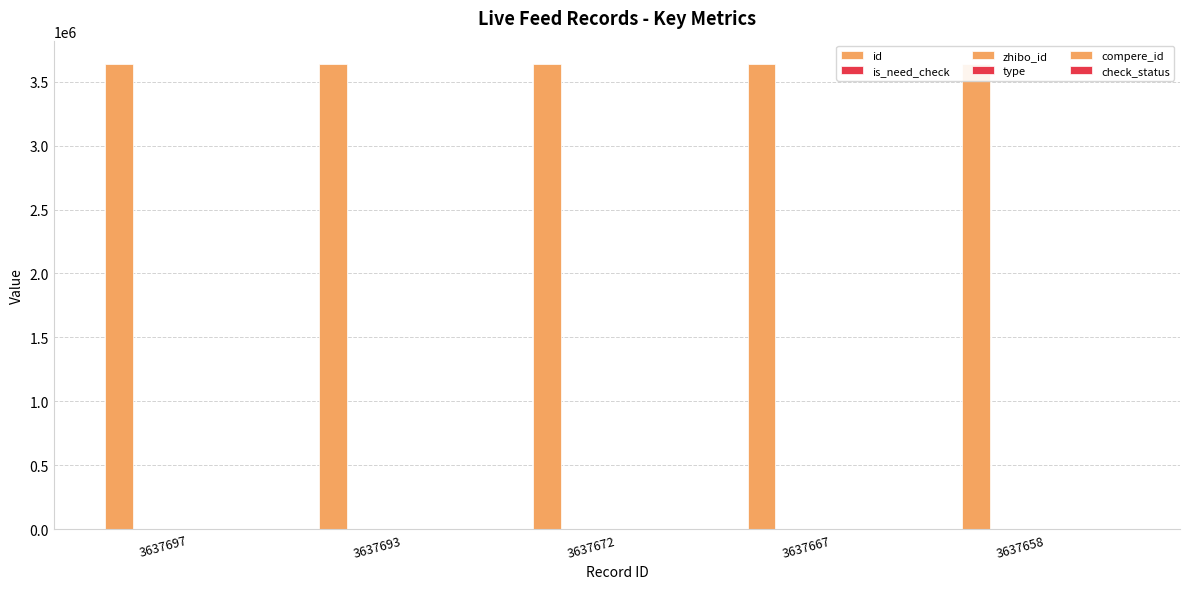

Which series has the largest total across all categories?

id